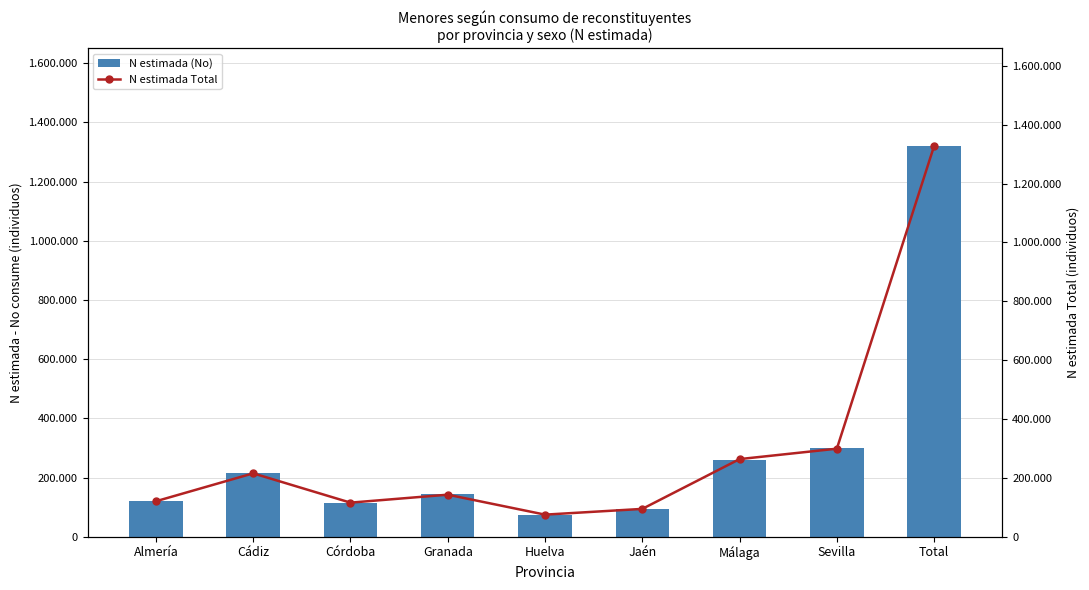

Which series changed the most between Almería and Cádiz?

N estimada (No)